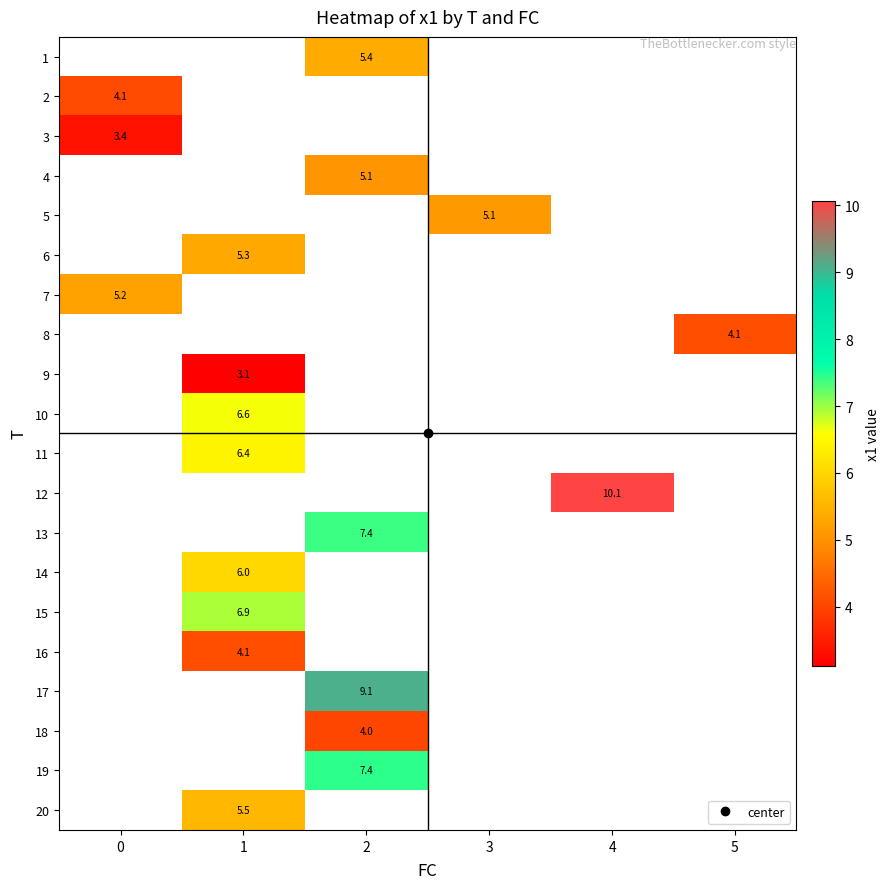

What is the difference between the highest and lowest values at 2?

5.1